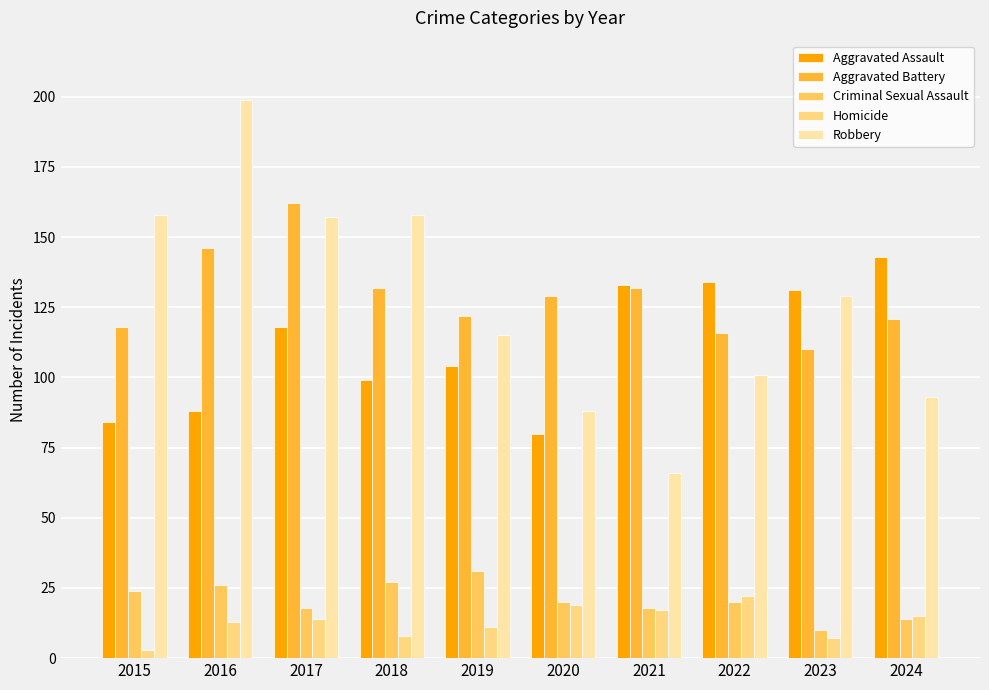

How many data points in Aggravated Battery are less than 129?

5